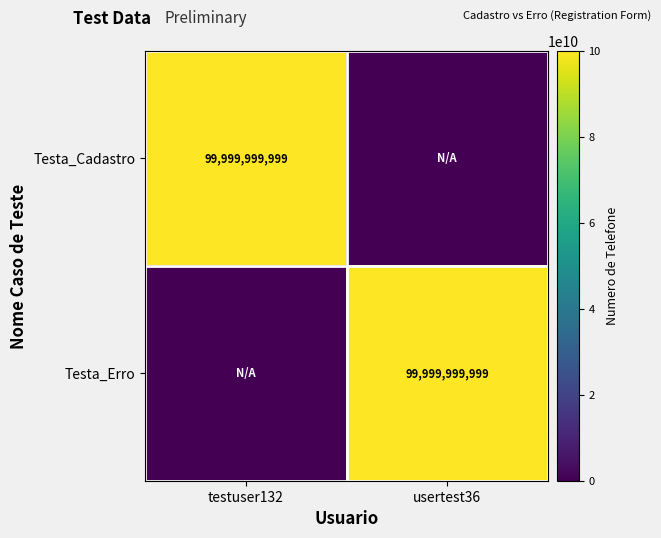

True or false: Testa_Erro has a value of 152305094264 at usertest36.

False